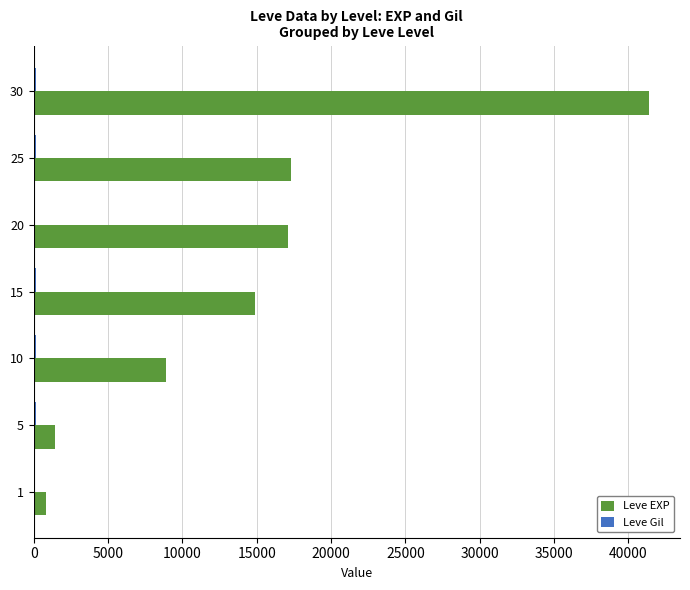

What is the maximum value shown in the chart?

41410